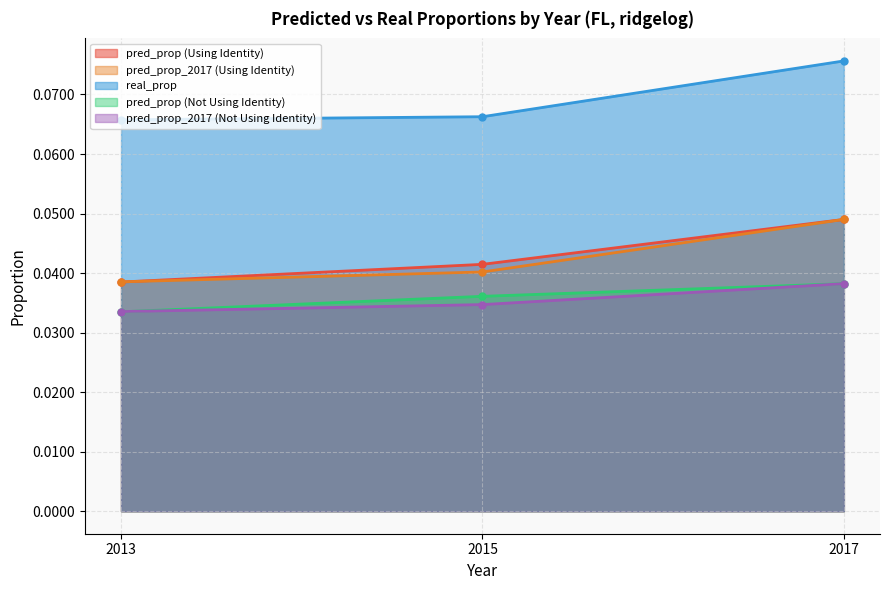

Which category has the lowest value in the pred_prop (Not Using Identity) series?

2013